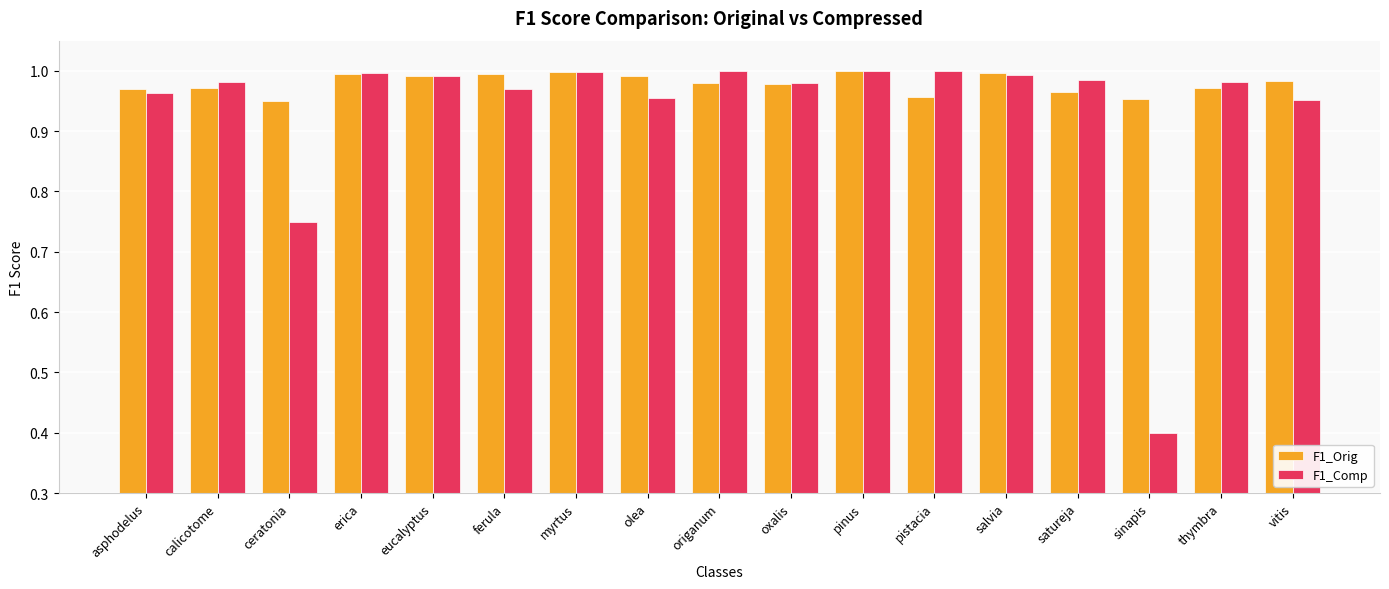

List the series in order of their overall mean, highest first.

F1_Orig, F1_Comp